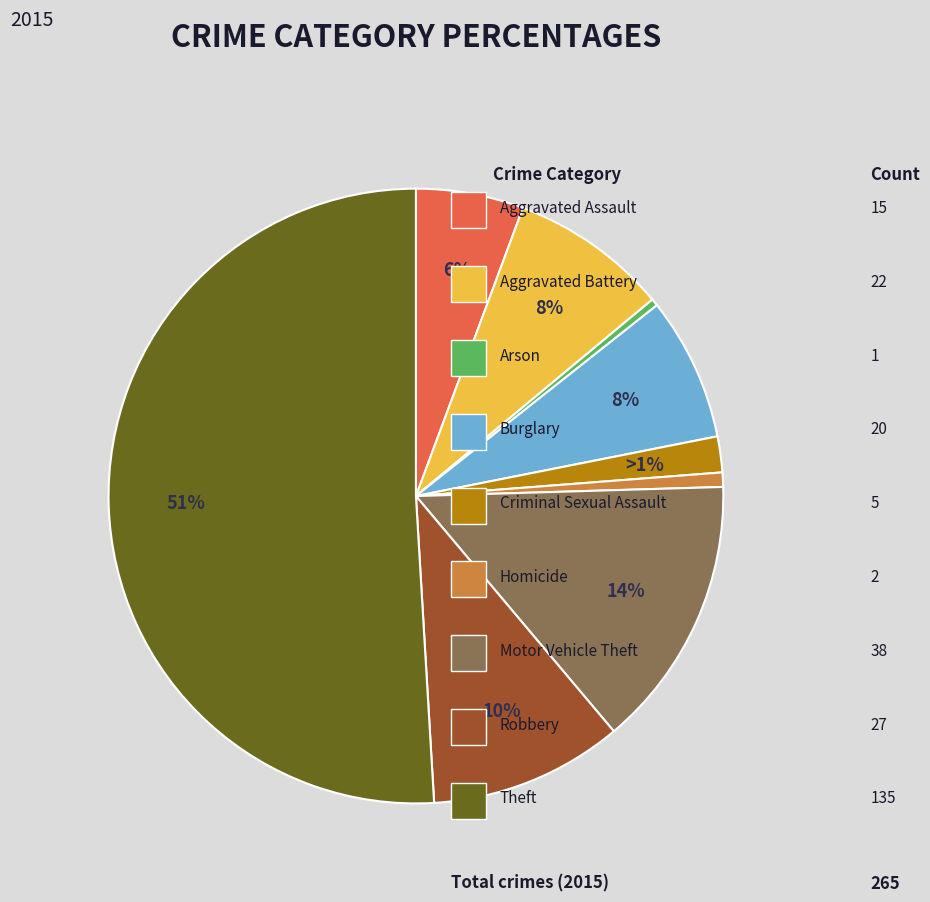

Count the number of slices in the pie.

9